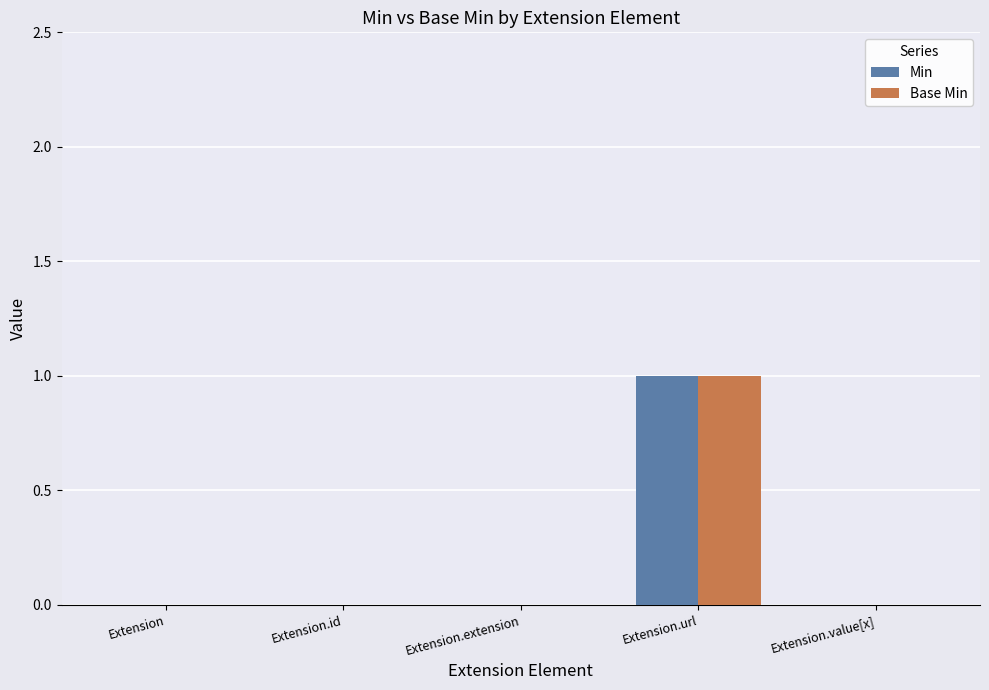

At which category is the sum across all series the highest?

Extension.url